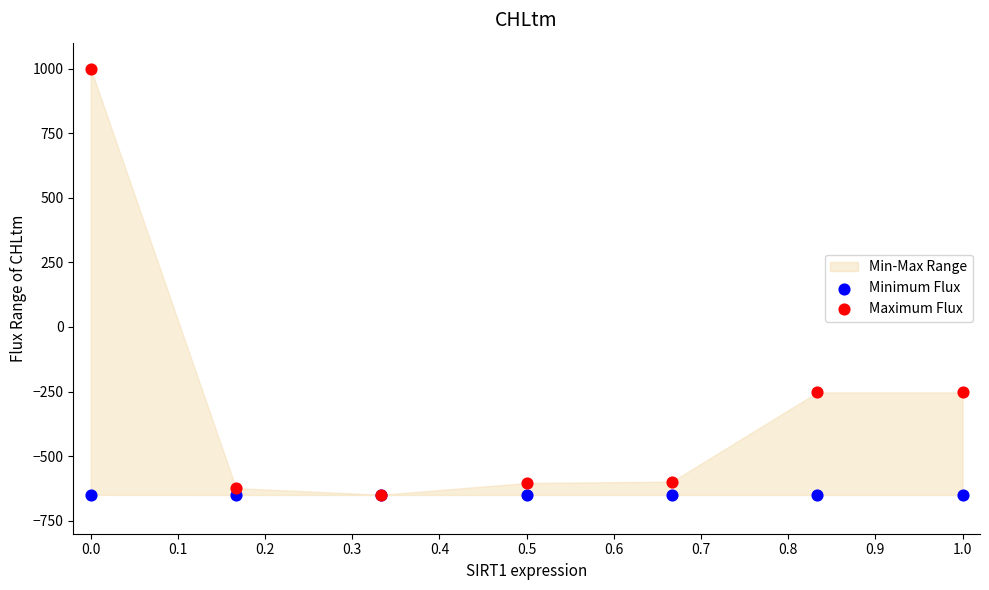

Which series has the widest spread of Y values?

Maximum Flux